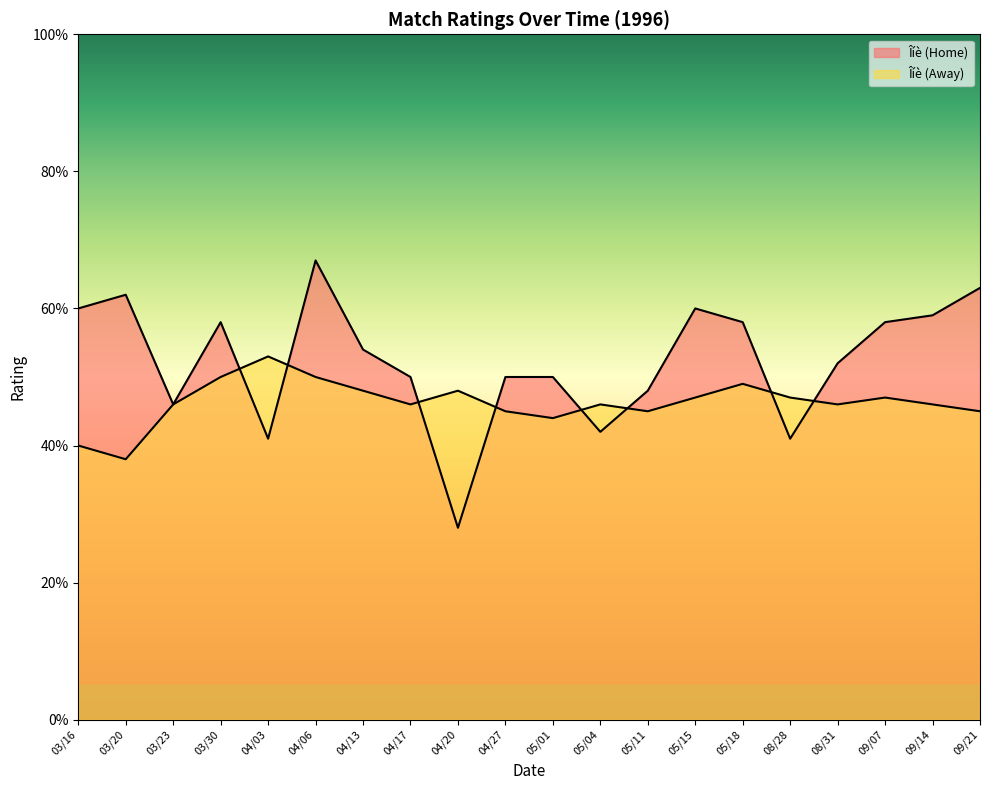

Reading left to right, list all the values displayed in this chart.

Îíè (Home): 03/16=60	03/20=62	03/23=46	03/30=58	04/03=41	04/06=67	04/13=54	04/17=50	04/20=28	04/27=50	05/01=50	05/04=42	05/11=48	05/15=60	05/18=58	08/28=41	08/31=52	09/07=58	09/14=59	09/21=63
Îíè (Away): 03/16=40	03/20=38	03/23=46	03/30=50	04/03=53	04/06=50	04/13=48	04/17=46	04/20=48	04/27=45	05/01=44	05/04=46	05/11=45	05/15=47	05/18=49	08/28=47	08/31=46	09/07=47	09/14=46	09/21=45